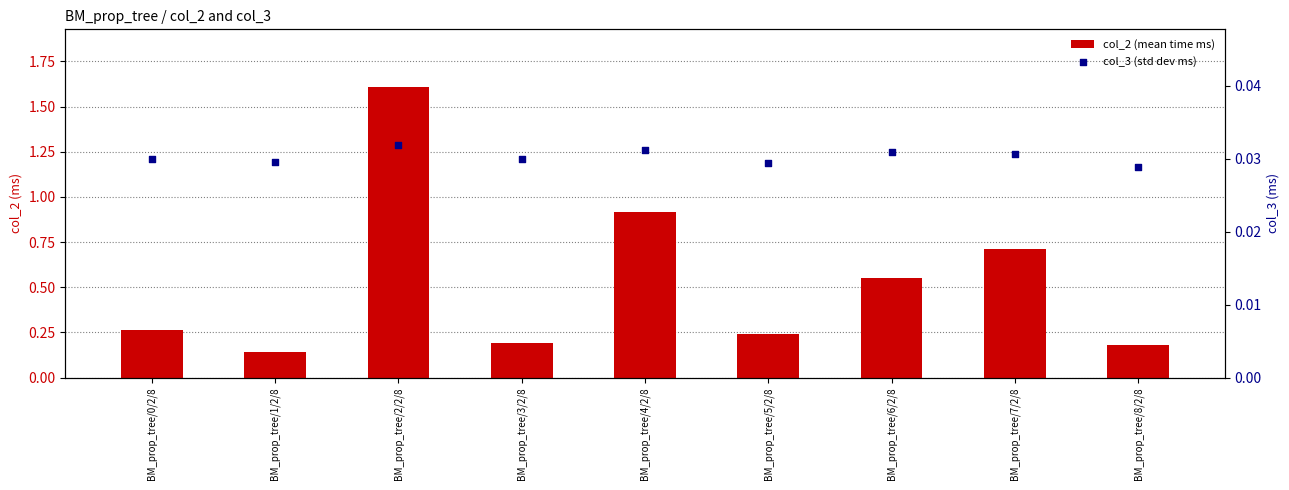

At how many categories does at least one series exceed 1?

1